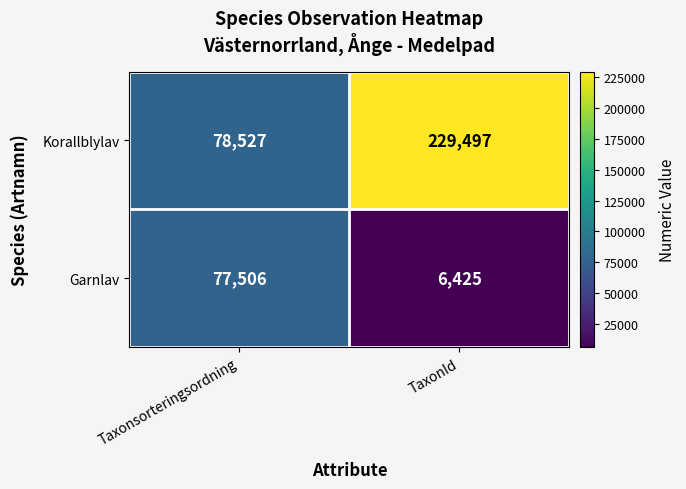

At which label does Korallblylav reach its peak?

TaxonId